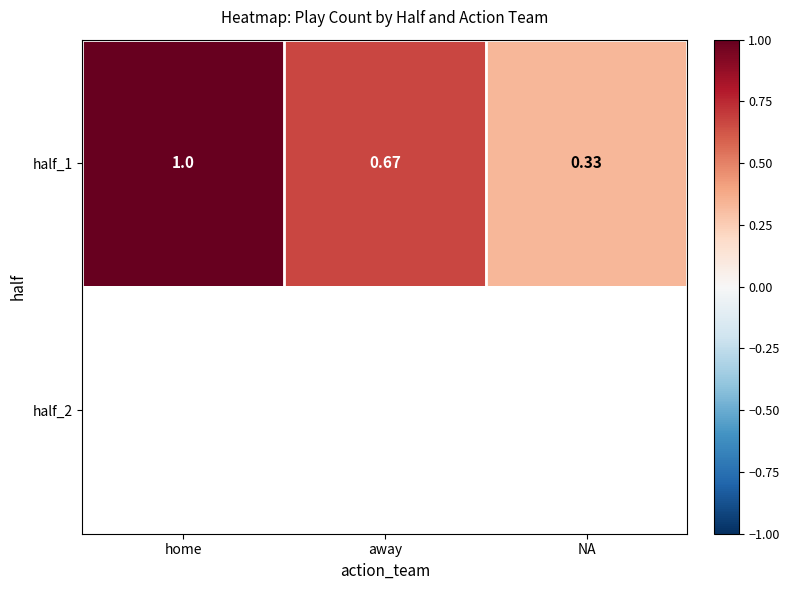

What is the smallest value displayed?

0.3